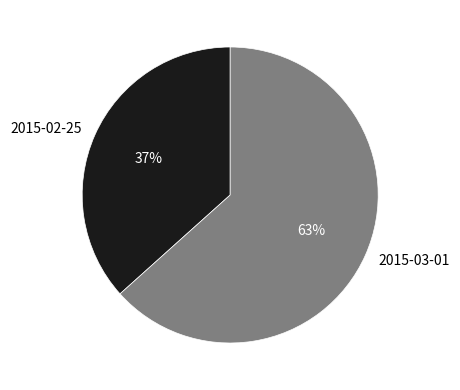

Count the number of slices in the pie.

2